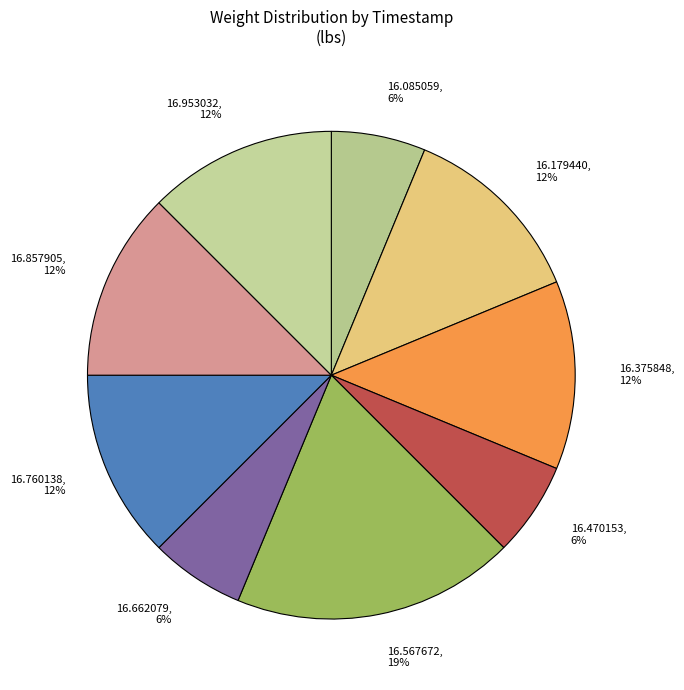

Is it true that 16.179440 is 20% of the pie?

False